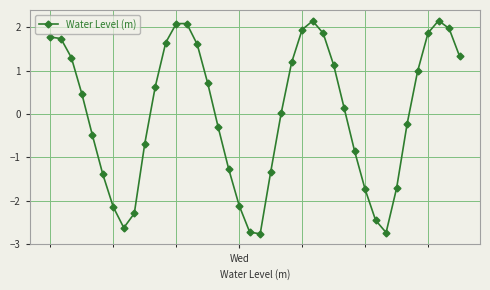

How many points are lower than both their immediate neighbors (excluding endpoints)?

3